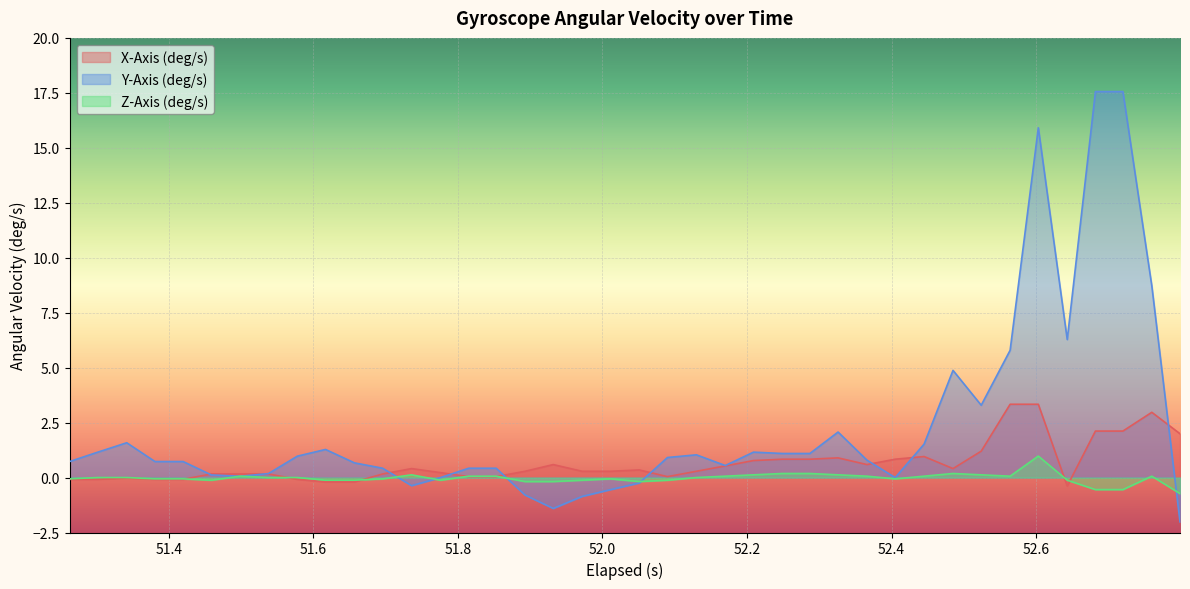

Which series has the largest total across all categories?

Y-Axis (deg/s)